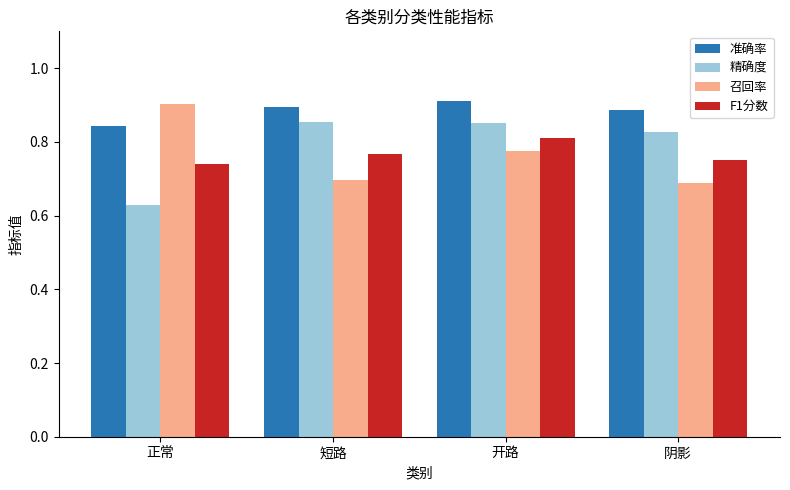

How many bars are there in total?

16